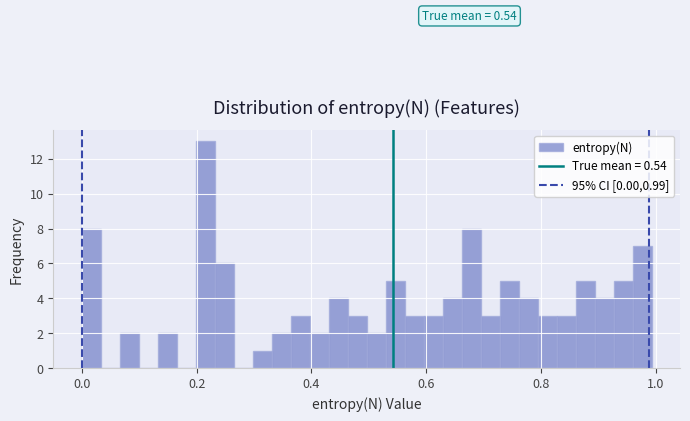

Around what value on the x-axis is the tallest bar? Give the approximate position of its centre, as read against the axis.

0.22